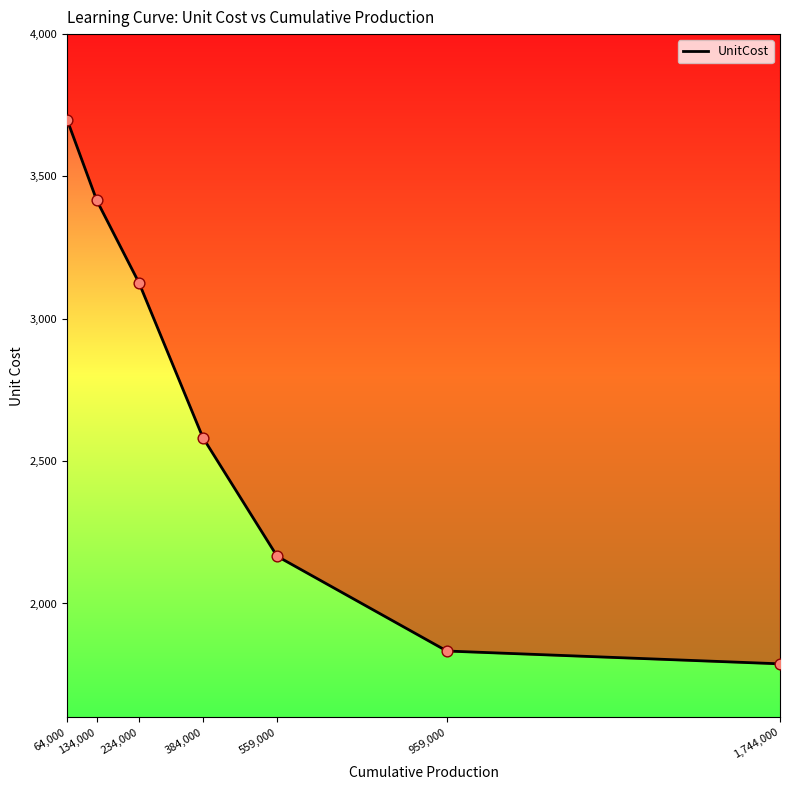

What is the ratio of the value at 1,744,000 to the value at 64,000?

0.5